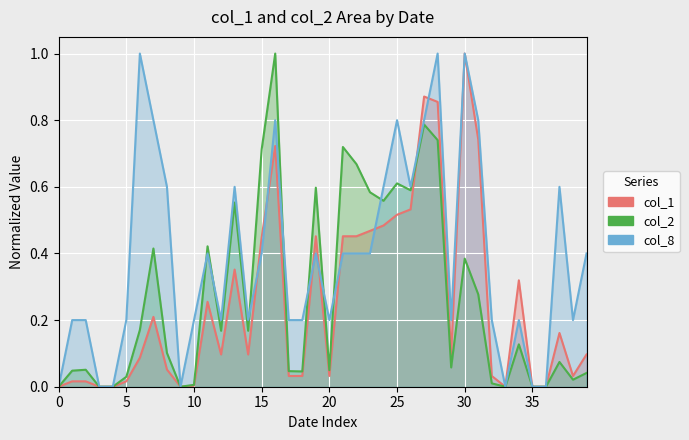

What is the average value of the col_1 series?

0.3